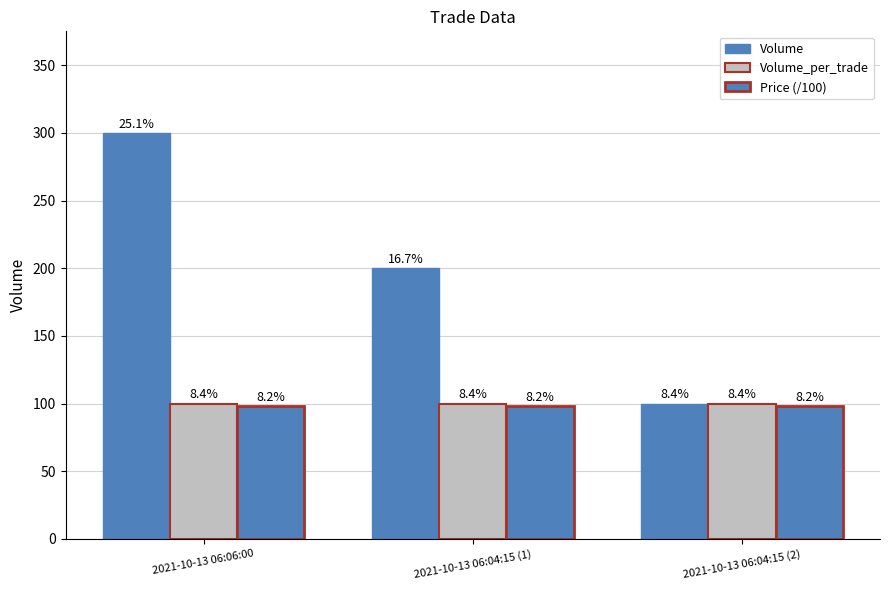

How many groups of bars are there?

3